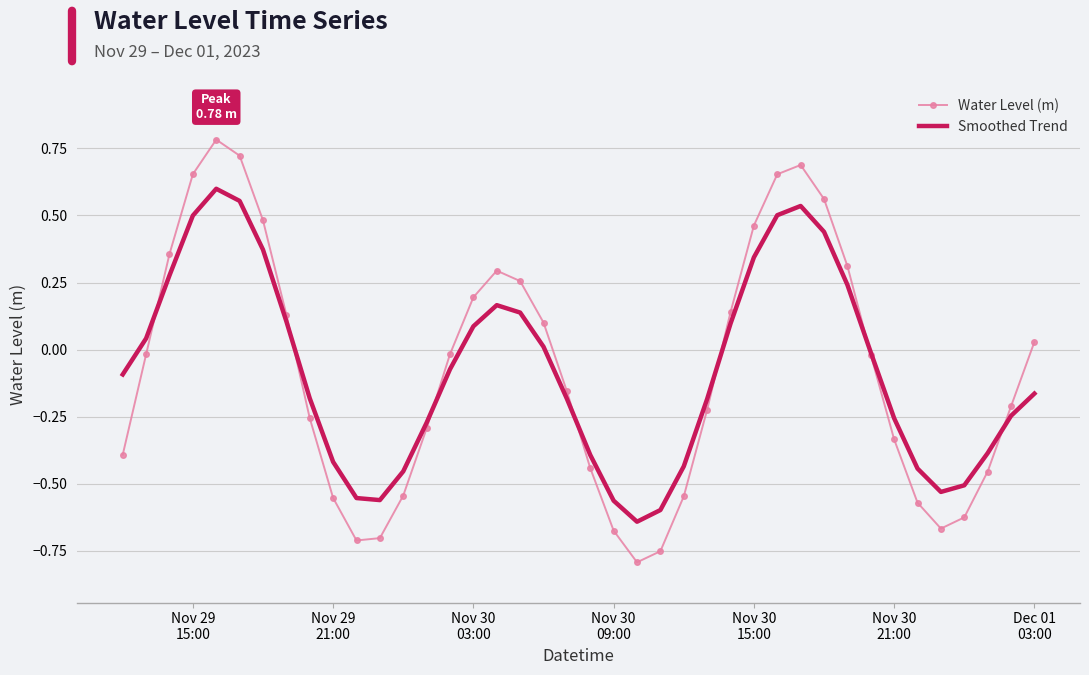

Which series has the largest range (max minus min)?

Water Level (m)